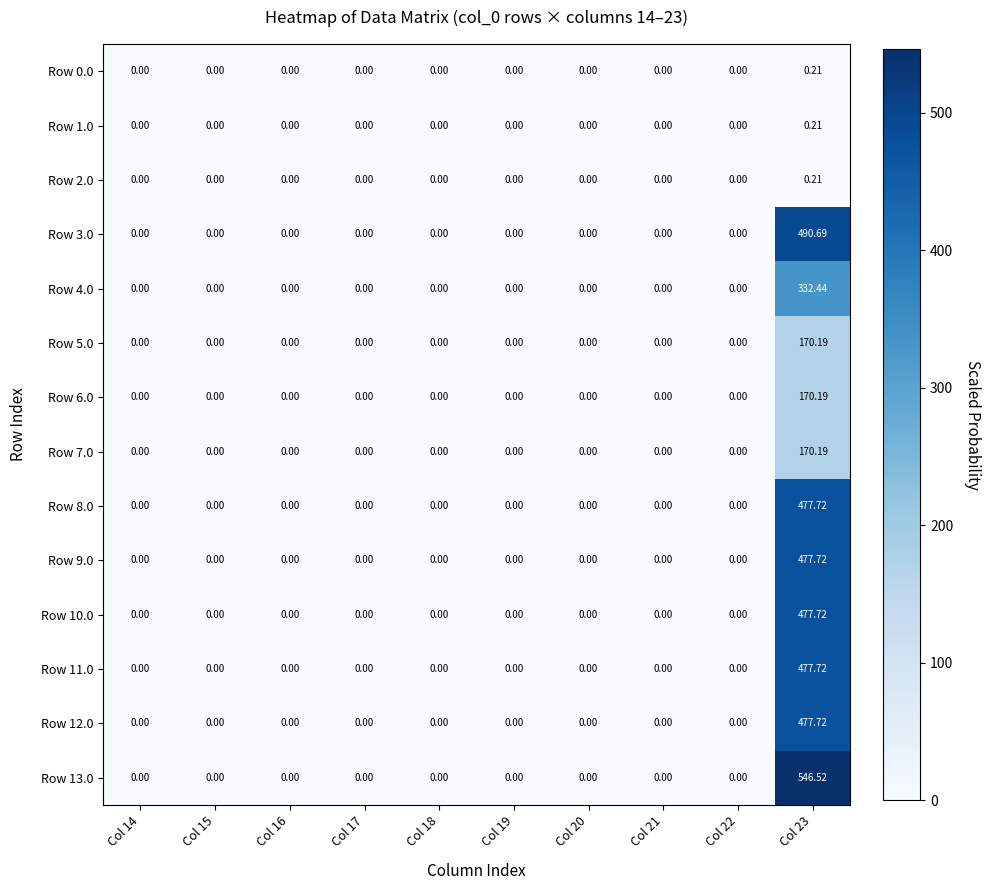

Is the value of Row 5.0 at Col 16 greater than the value of Row 6.0 at Col 23?

No